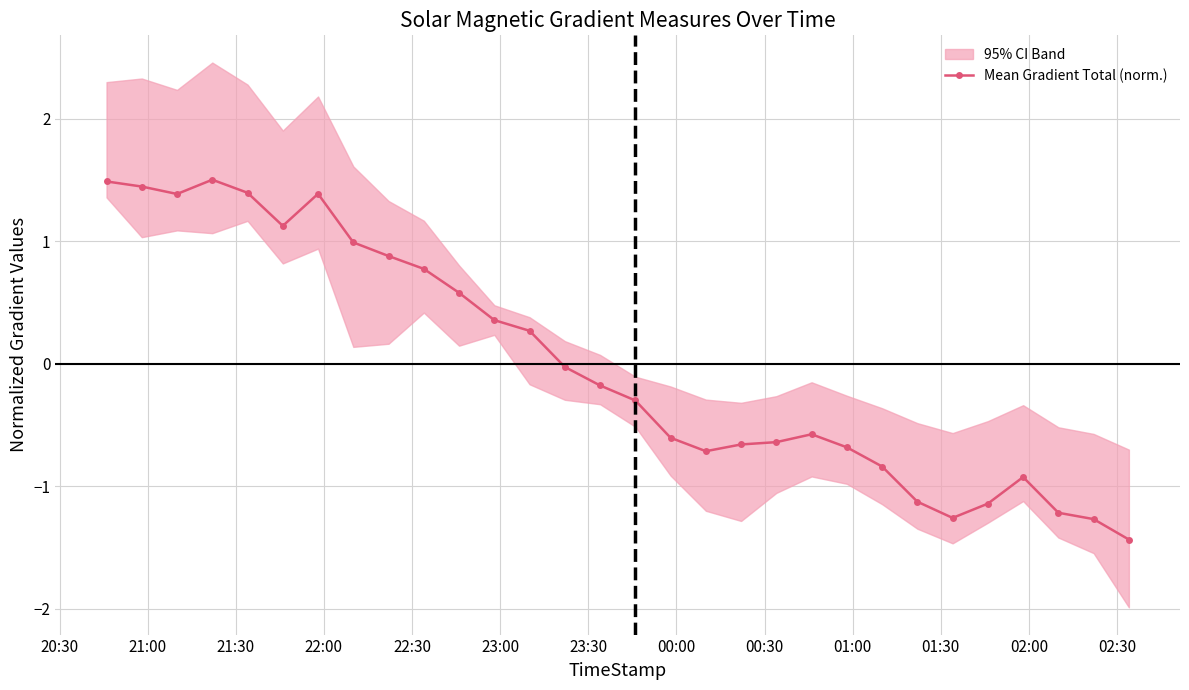

What is the highest value of the Mean Gradient Total (norm.) series?

1.5